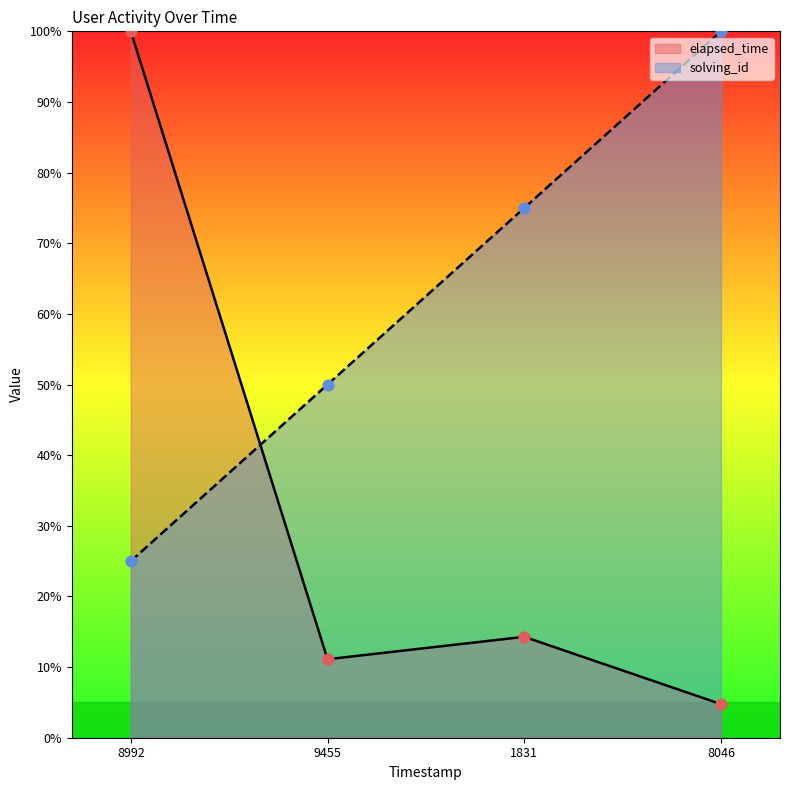

At how many categories does at least one series exceed 91?

2